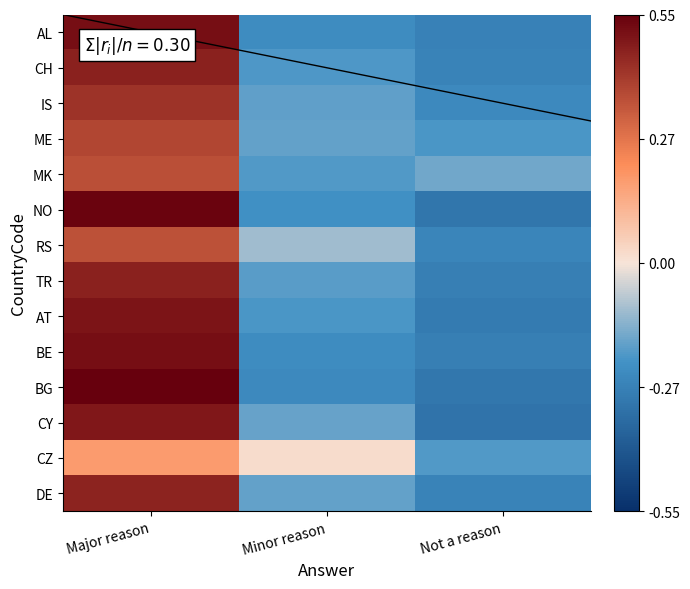

What is the difference between the second highest and minimum values in the DE series?

0.1